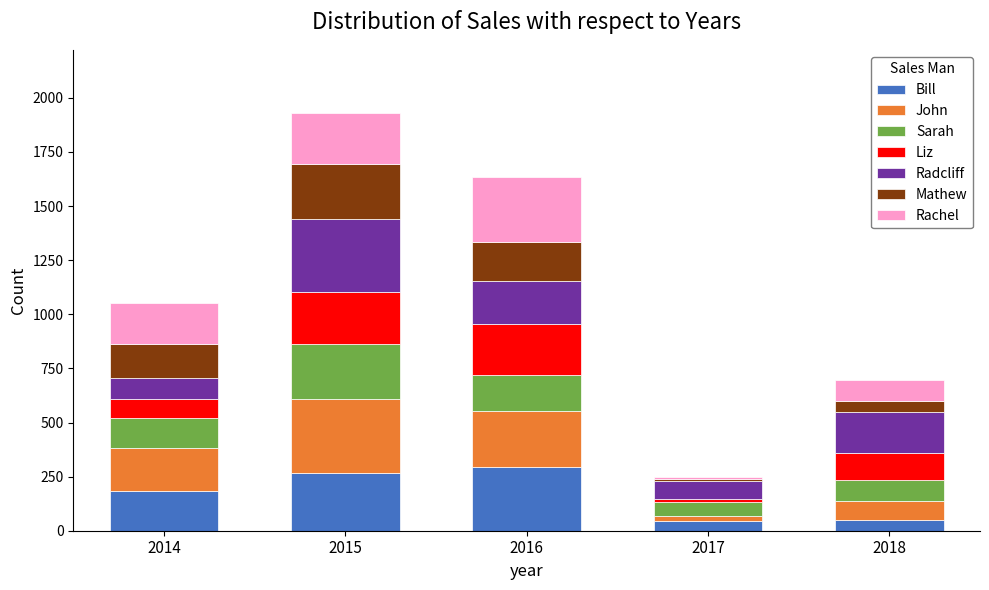

The Bill series shows 48 at 2018. True or false?

True